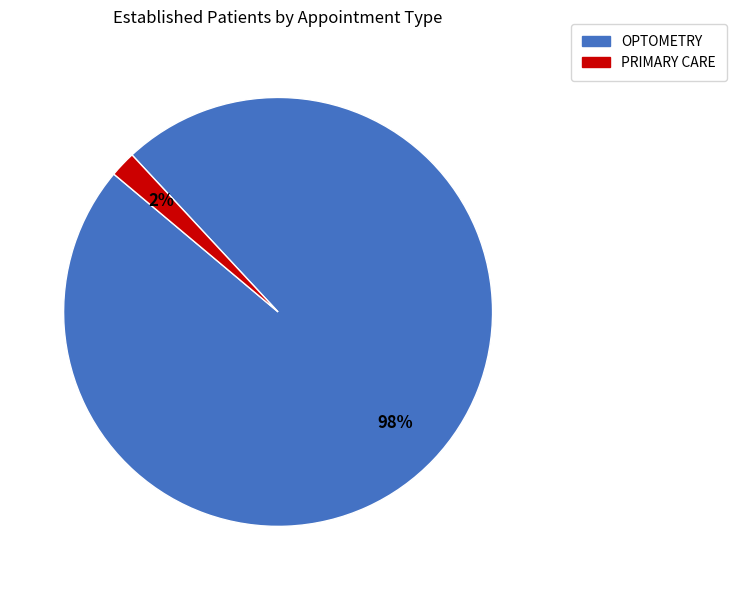

To the nearest percent, what portion does OPTOMETRY represent?

98%